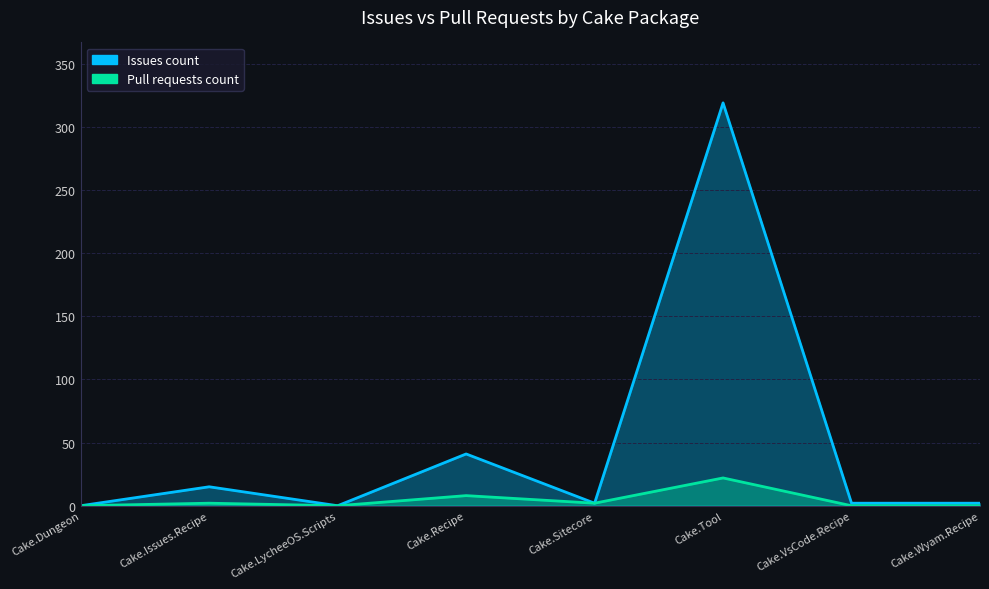

Rank the series at Cake.Wyam.Recipe from lowest to highest value.

Pull requests count, Issues count